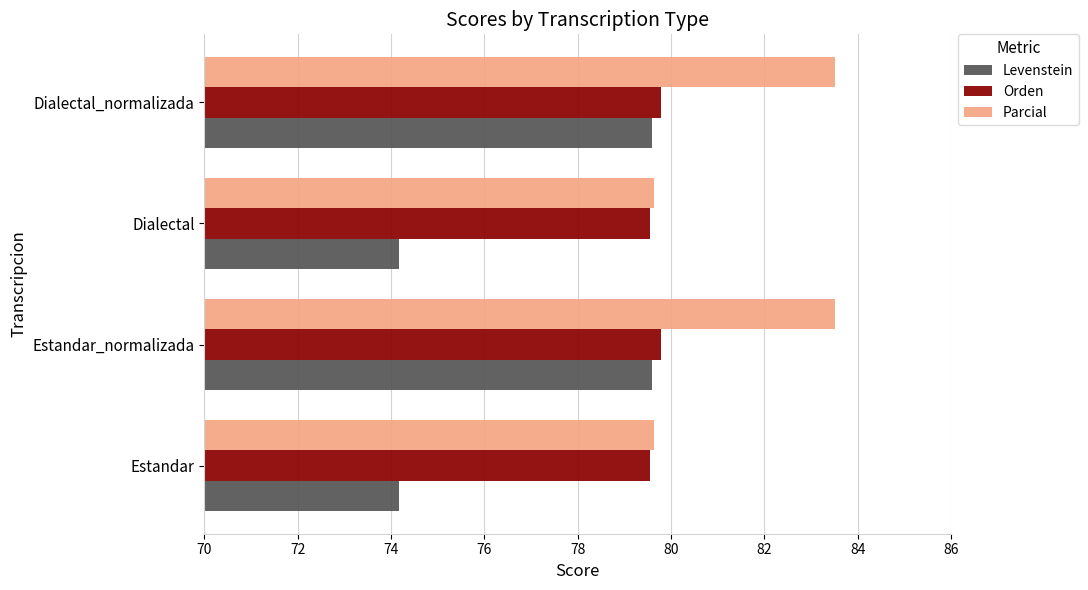

The value of Levenstein at Estandar_normalizada is 79.6. True or false?

True